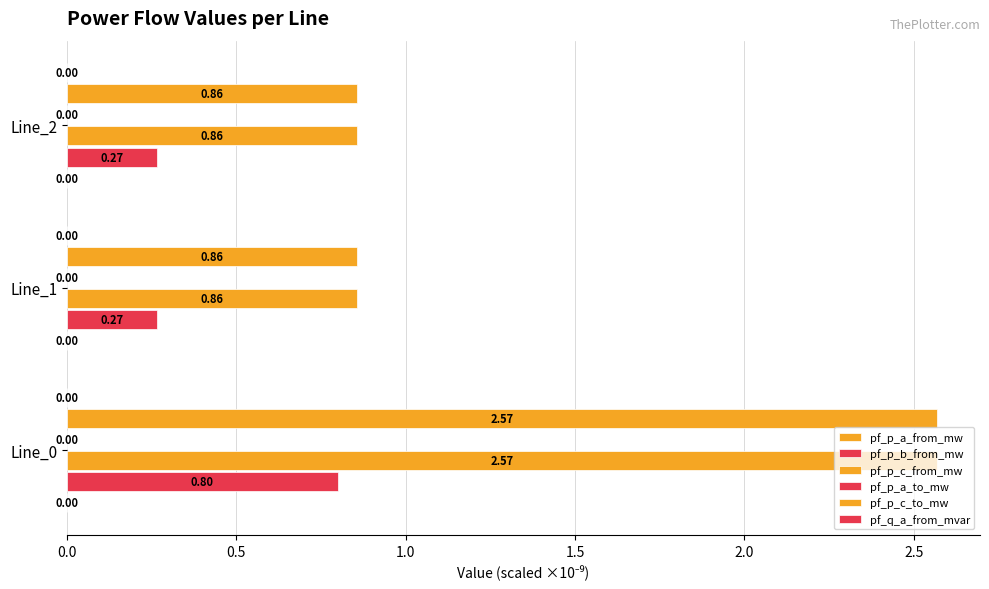

Count the number of data series in this chart.

6